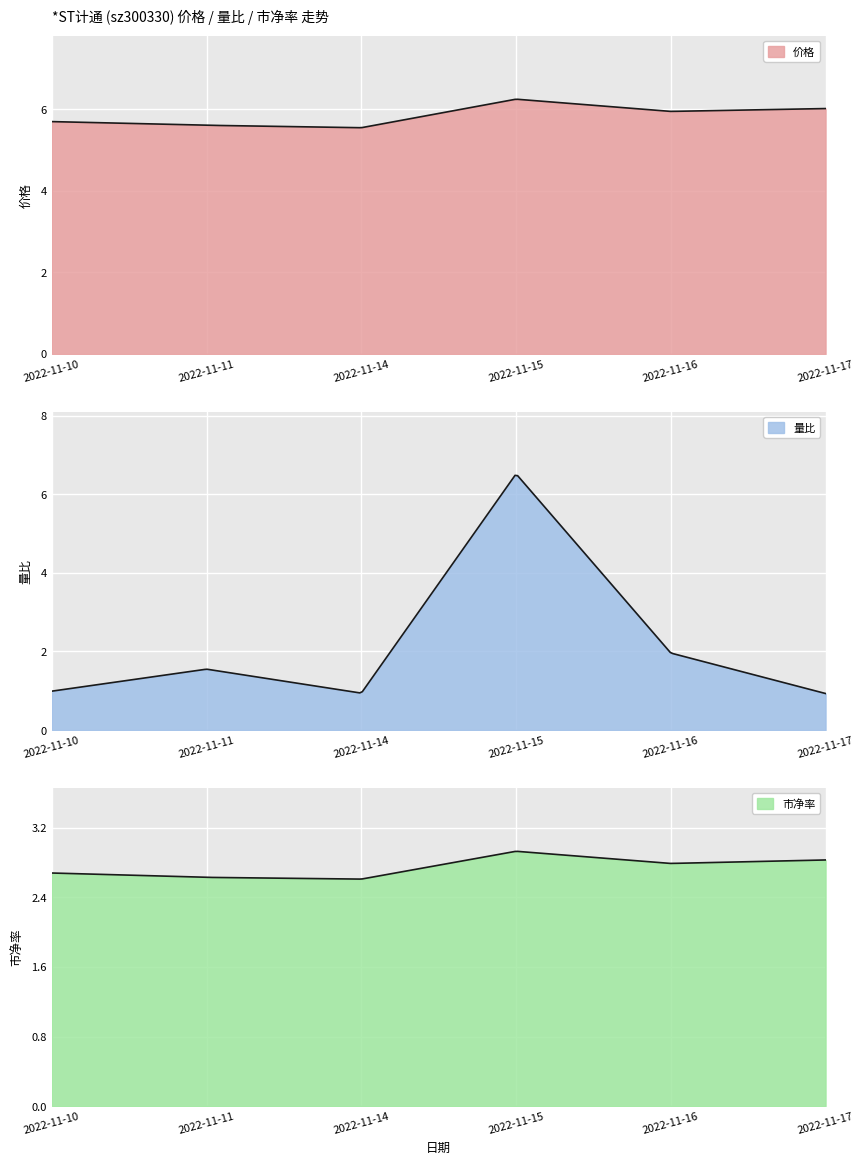

Where is the first local maximum for 市净率?

2022-11-15